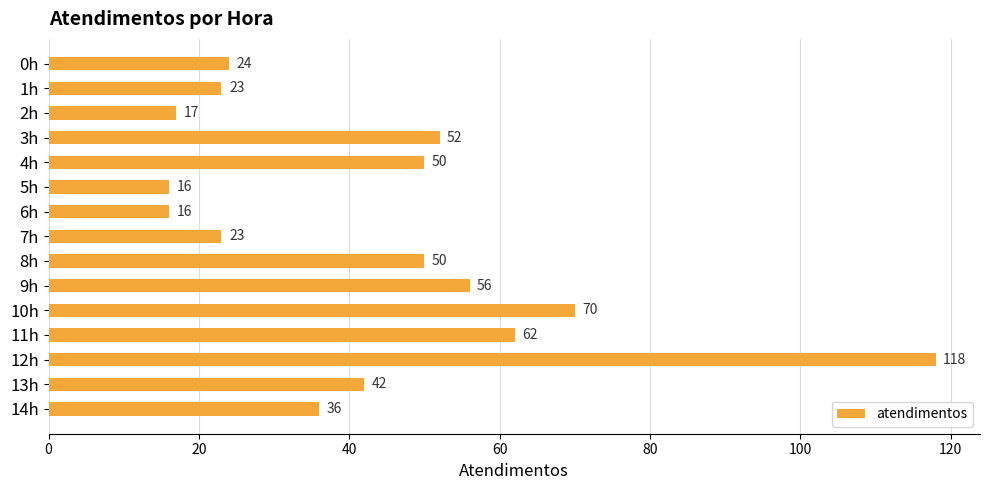

Does the chart contain stacked bars?

No